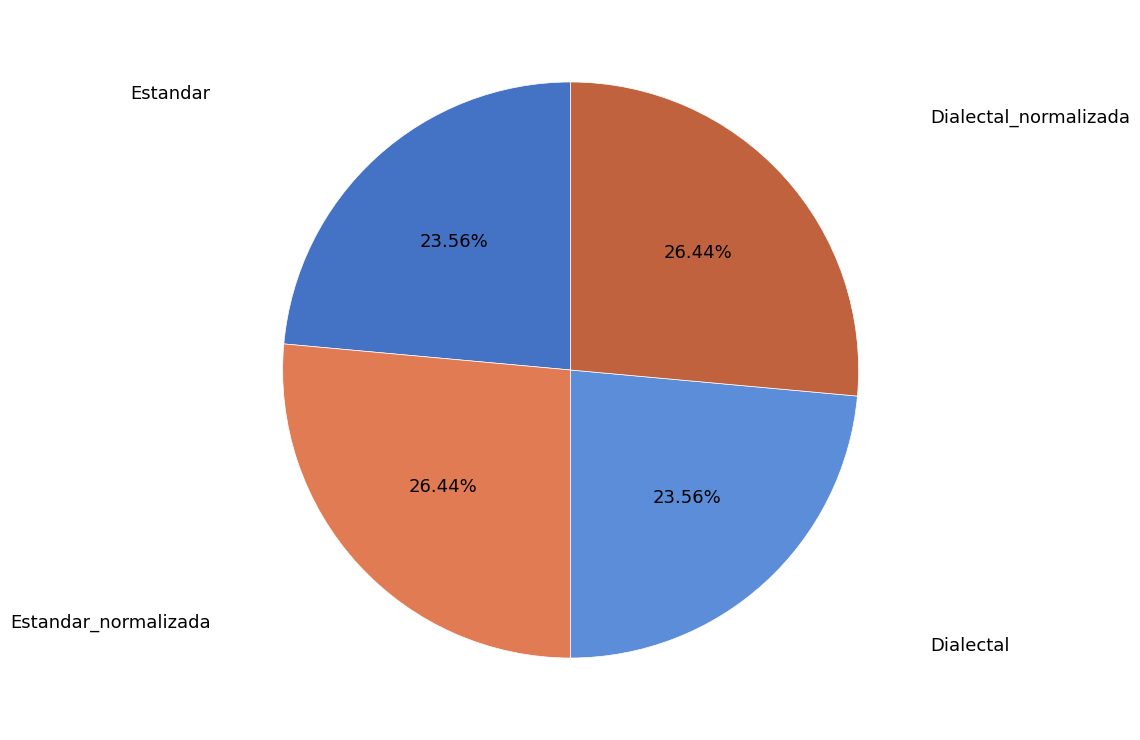

To the nearest percent, what portion does Estandar_normalizada represent?

26%